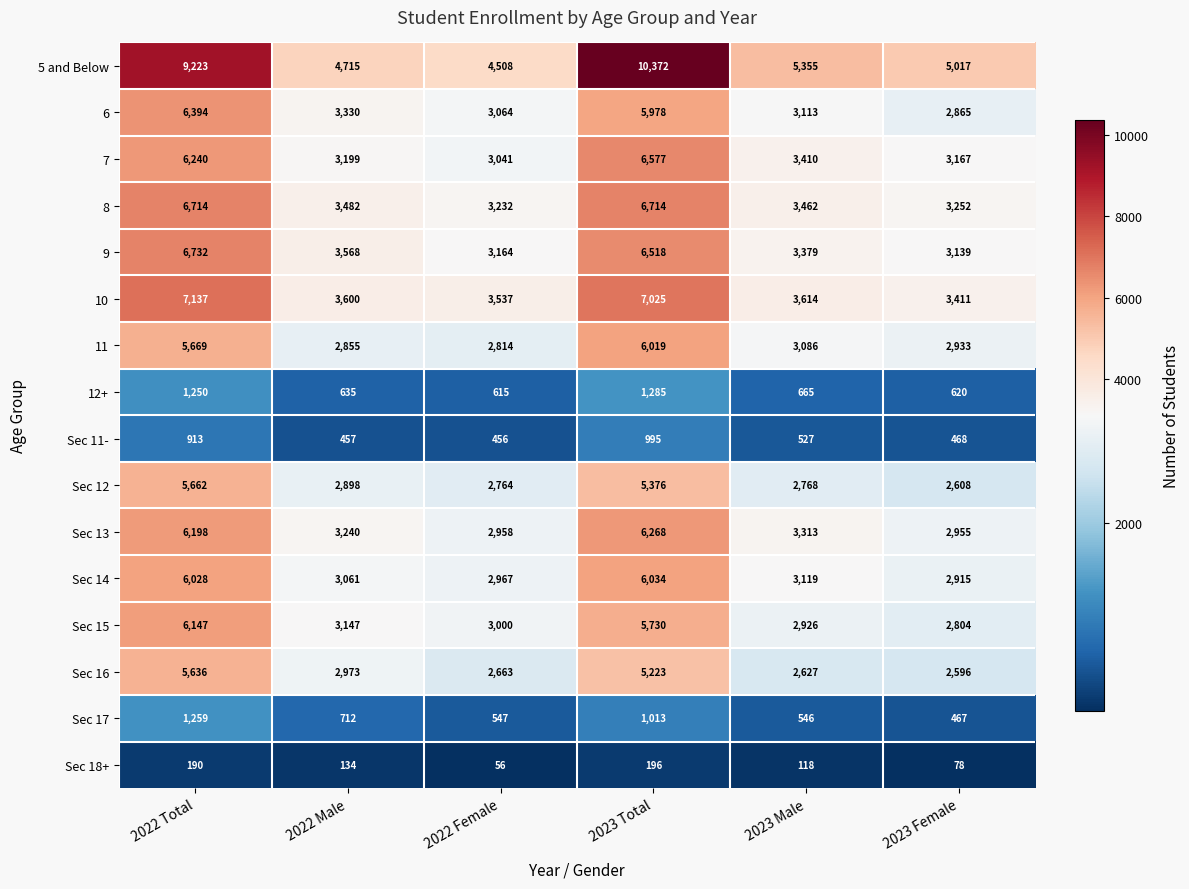

At which label is Sec 13 closest to 4611?

2023 Male